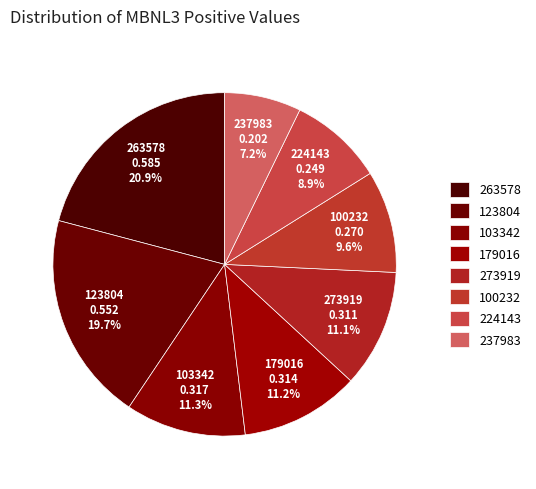

Count the number of slices in the pie.

8